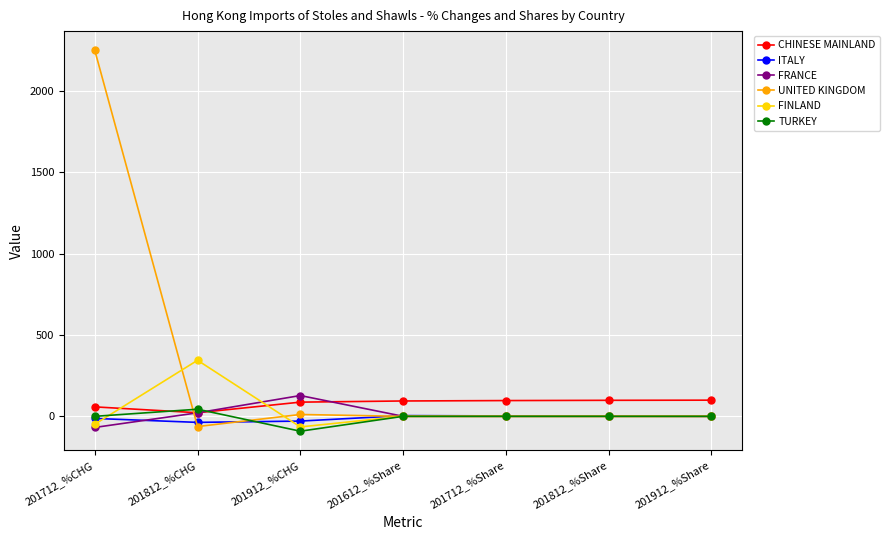

What is the sum of all ITALY values?

-70.2